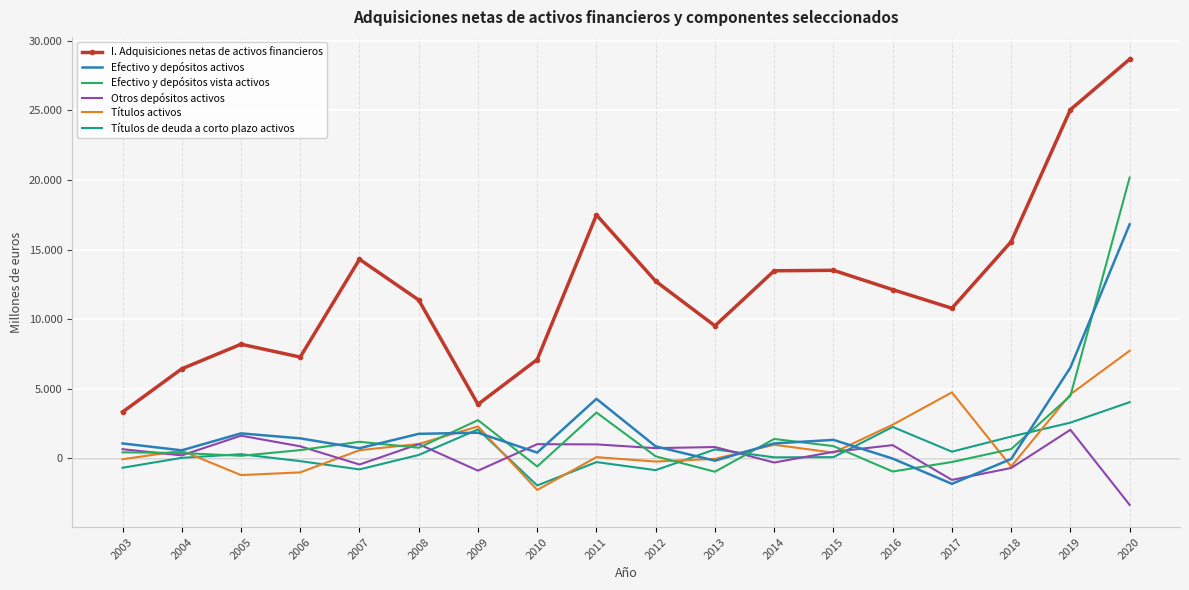

What is the difference between the Efectivo y depósitos vista activos values at 2010 and 2015?

1466